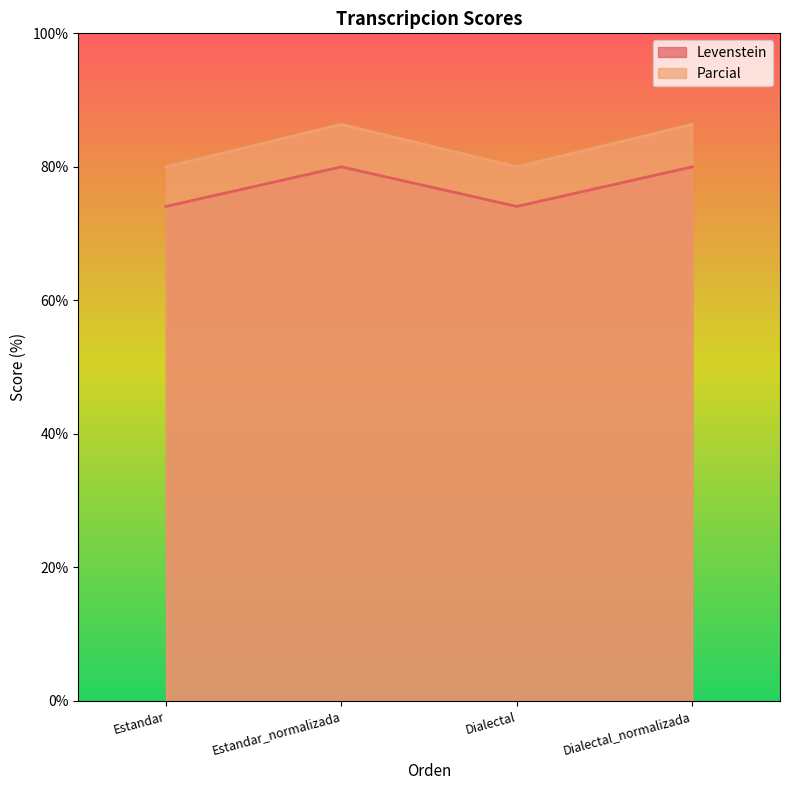

Reading left to right, extract all data points from this chart.

Levenstein: Estandar=74.1	Estandar_normalizada=80.0	Dialectal=74.1	Dialectal_normalizada=80.0
Parcial: Estandar=80.0	Estandar_normalizada=86.4	Dialectal=80.0	Dialectal_normalizada=86.4